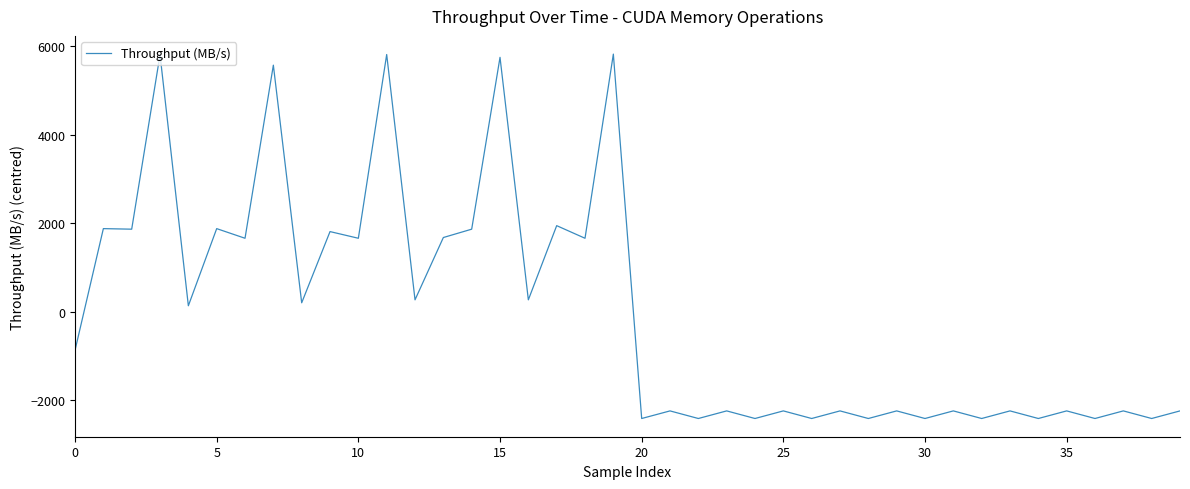

What is the difference between the maximum and minimum values?

8242.3